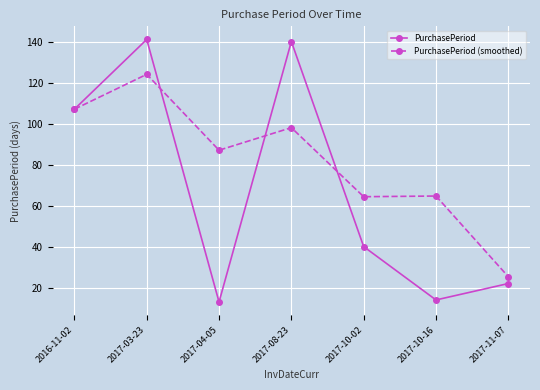

What is the spread (max minus min) of values at 2017-03-23?

17.0